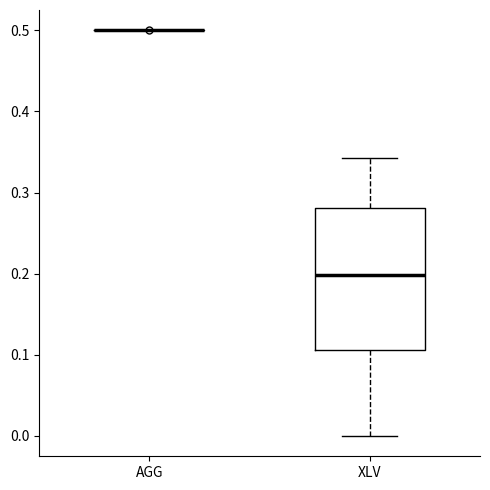

Comparing the boxes themselves (not the whiskers), which one is the tallest?

XLV